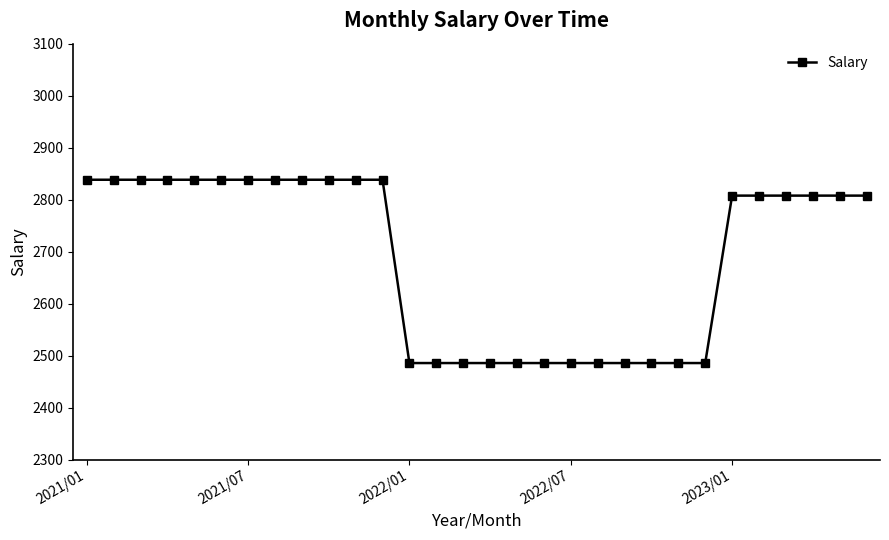

Does the chart have visible grid lines?

No